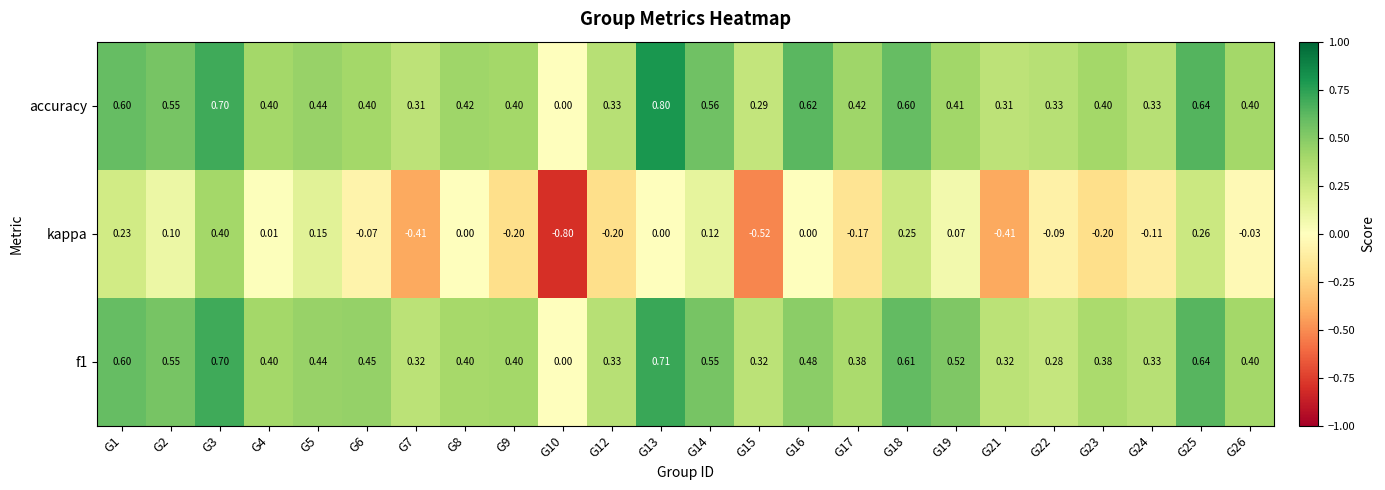

Between G6 and G26, which series saw the biggest shift?

f1